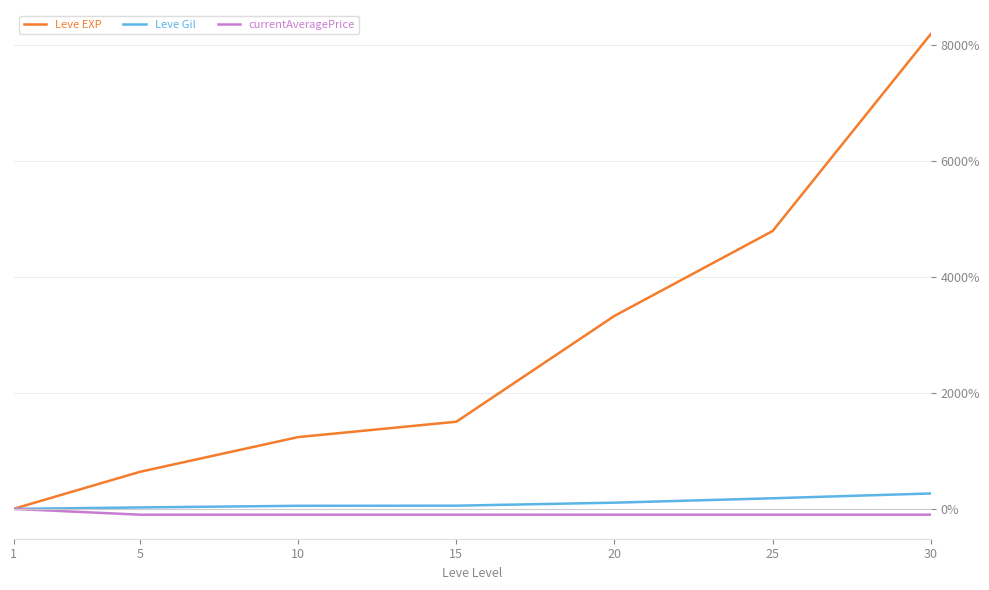

What is the difference between the second highest and minimum values in the Leve Gil series?

183.0